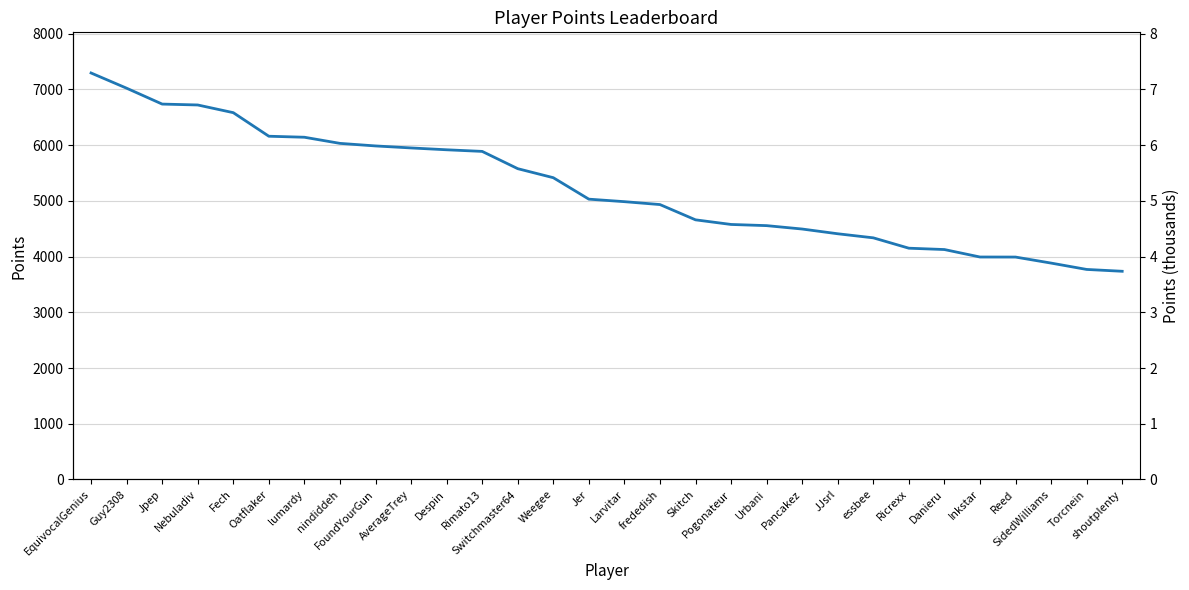

The chart shows a value of 1129 at Inkstar. True or false?

False